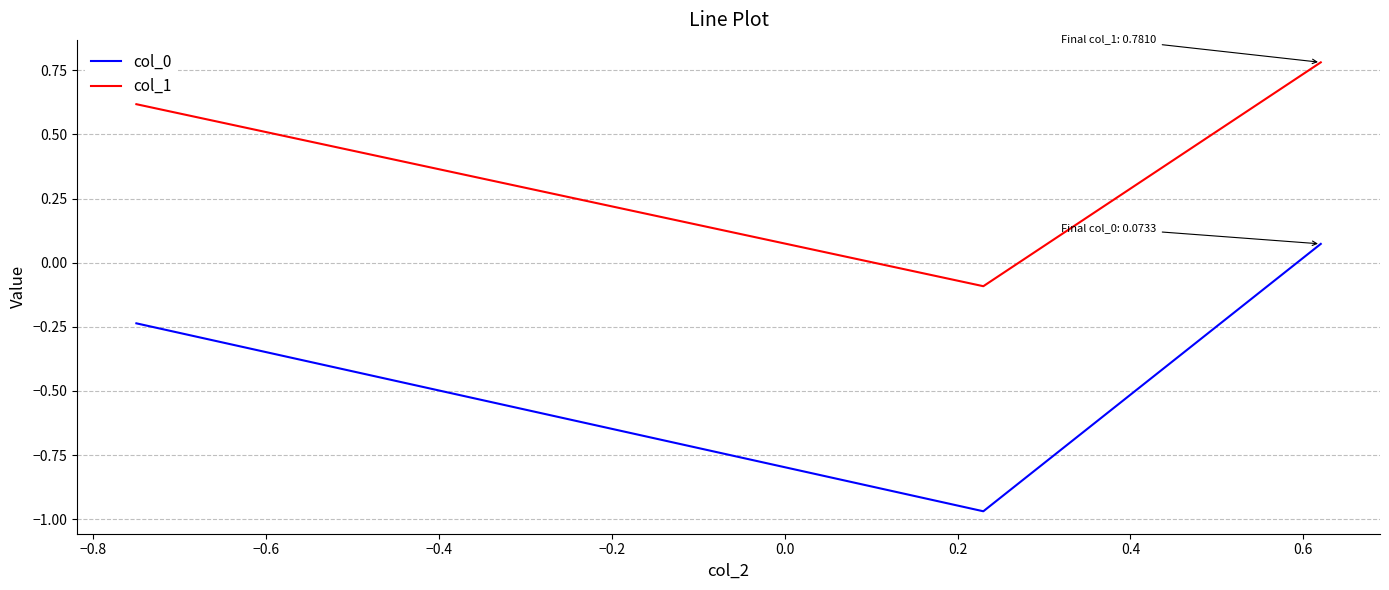

Count the number of categories in the chart.

3